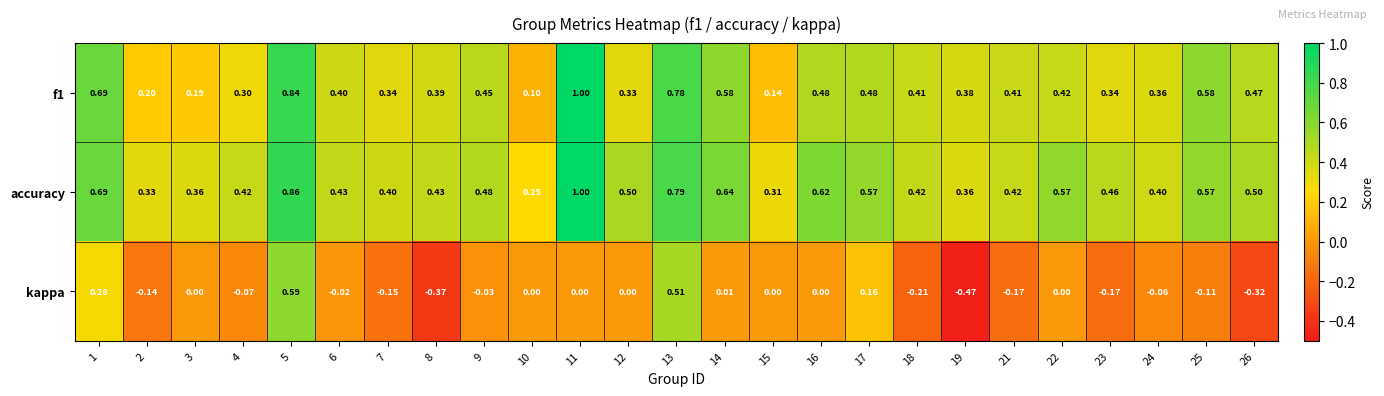

Which series has the widest spread of values?

kappa